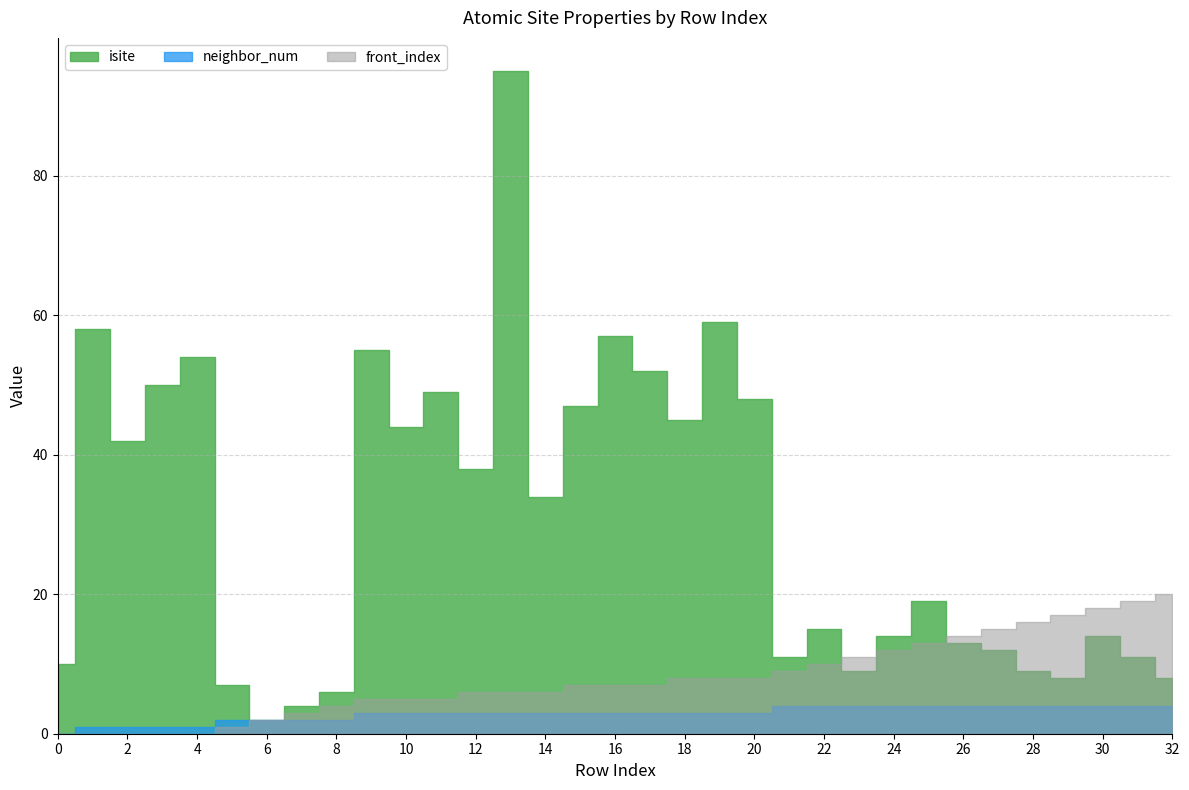

What is the maximum value shown in the chart?

95